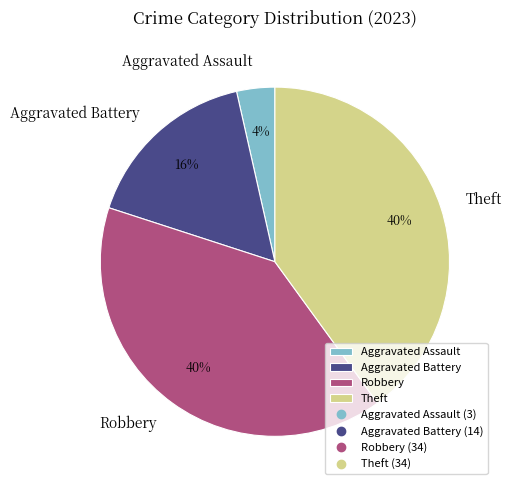

The Aggravated Battery slice represents 16% of the pie. True or false?

True